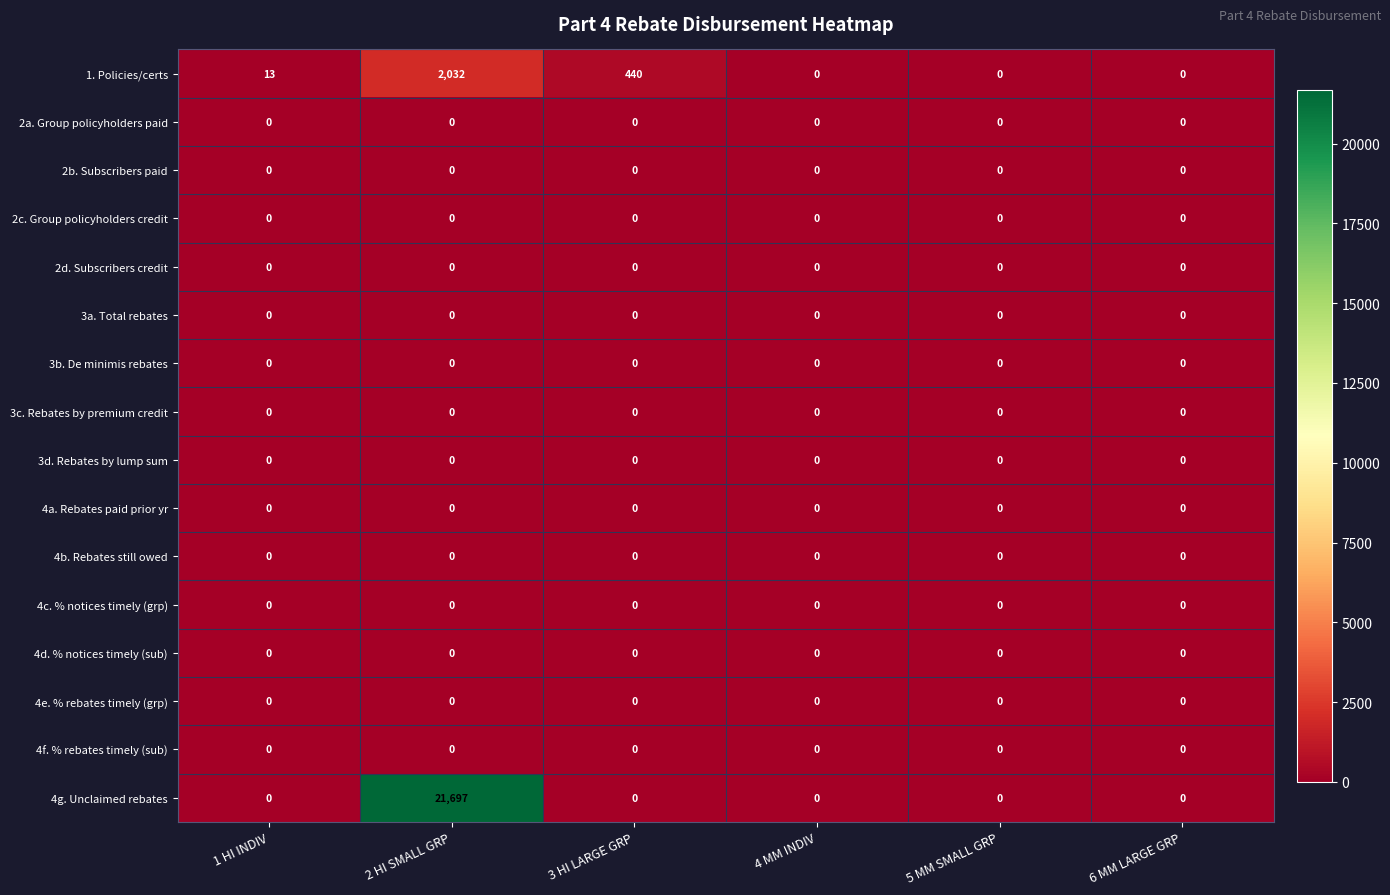

The value of 4g. Unclaimed rebates at 2 HI SMALL GRP is 21697. True or false?

True